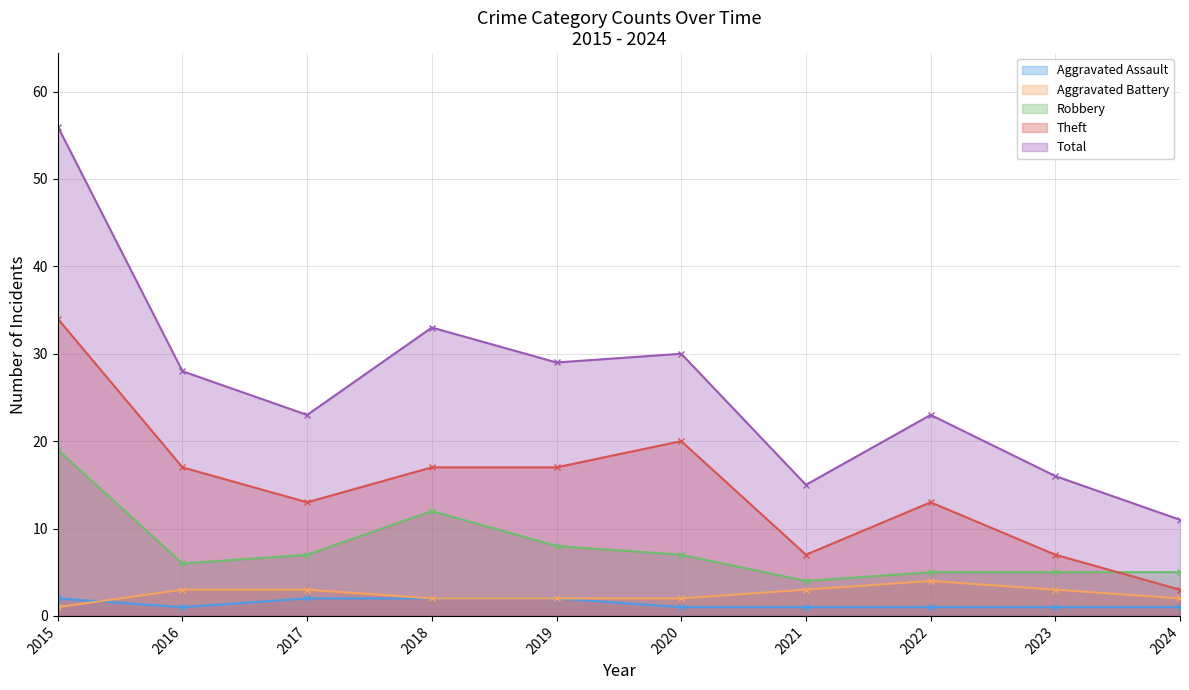

Reading left to right, list all the values displayed in this chart.

Aggravated Assault: 2	1	2	2	2	1	1	1	1	1
Aggravated Battery: 1	3	3	2	2	2	3	4	3	2
Robbery: 19	6	7	12	8	7	4	5	5	5
Theft: 34	17	13	17	17	20	7	13	7	3
Total: 56	28	23	33	29	30	15	23	16	11